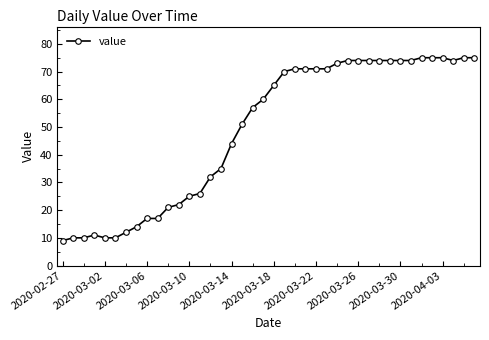

What is the maximum value shown in the chart?

75